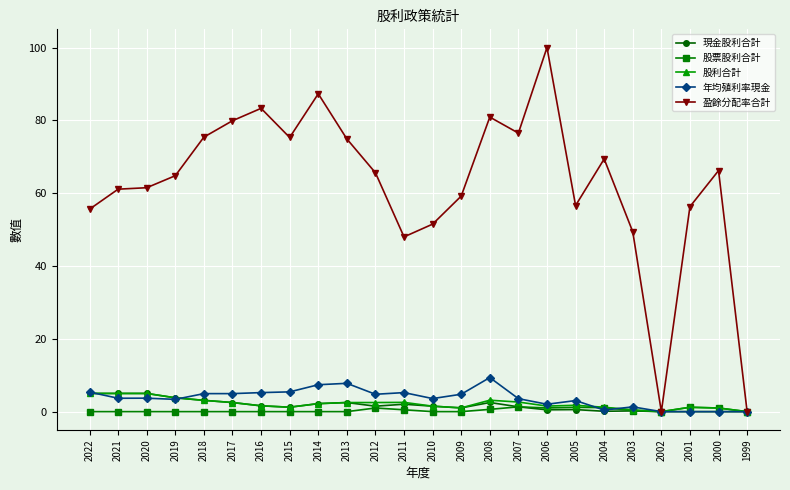

What is the highest value of the 現金股利合計 series?

5.0